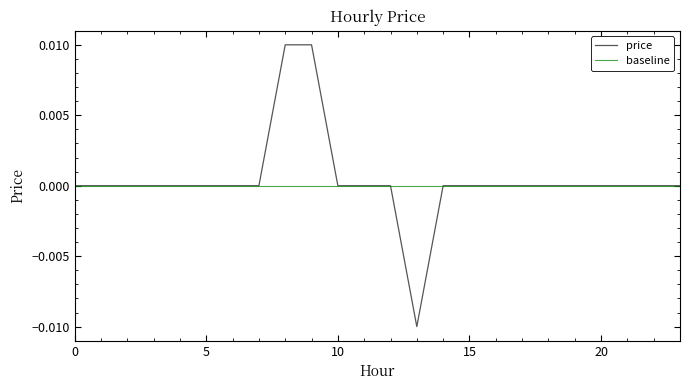

Is this an area chart (filled region under the line)?

No